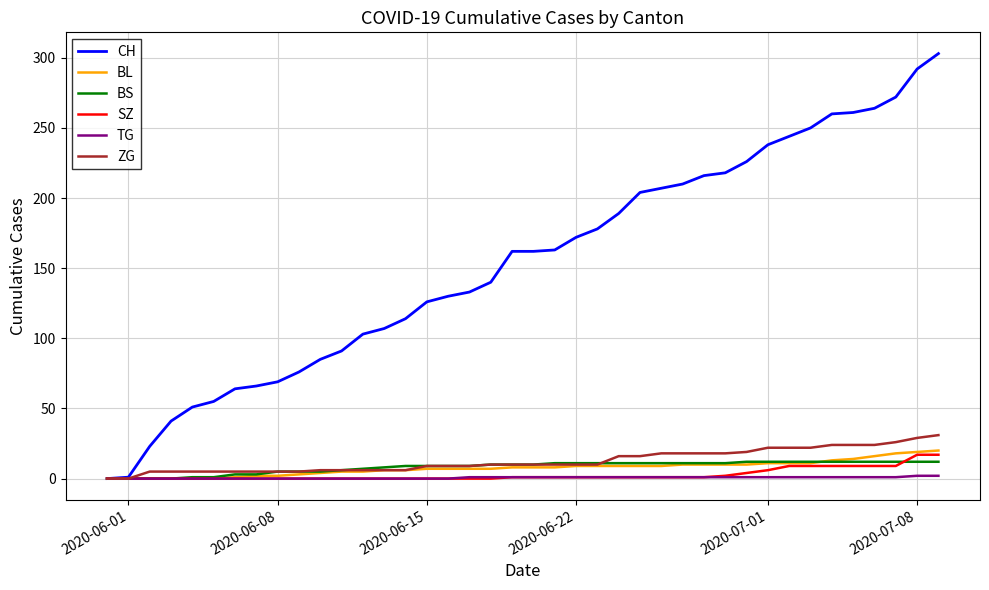

Which series has the largest total across all categories?

CH